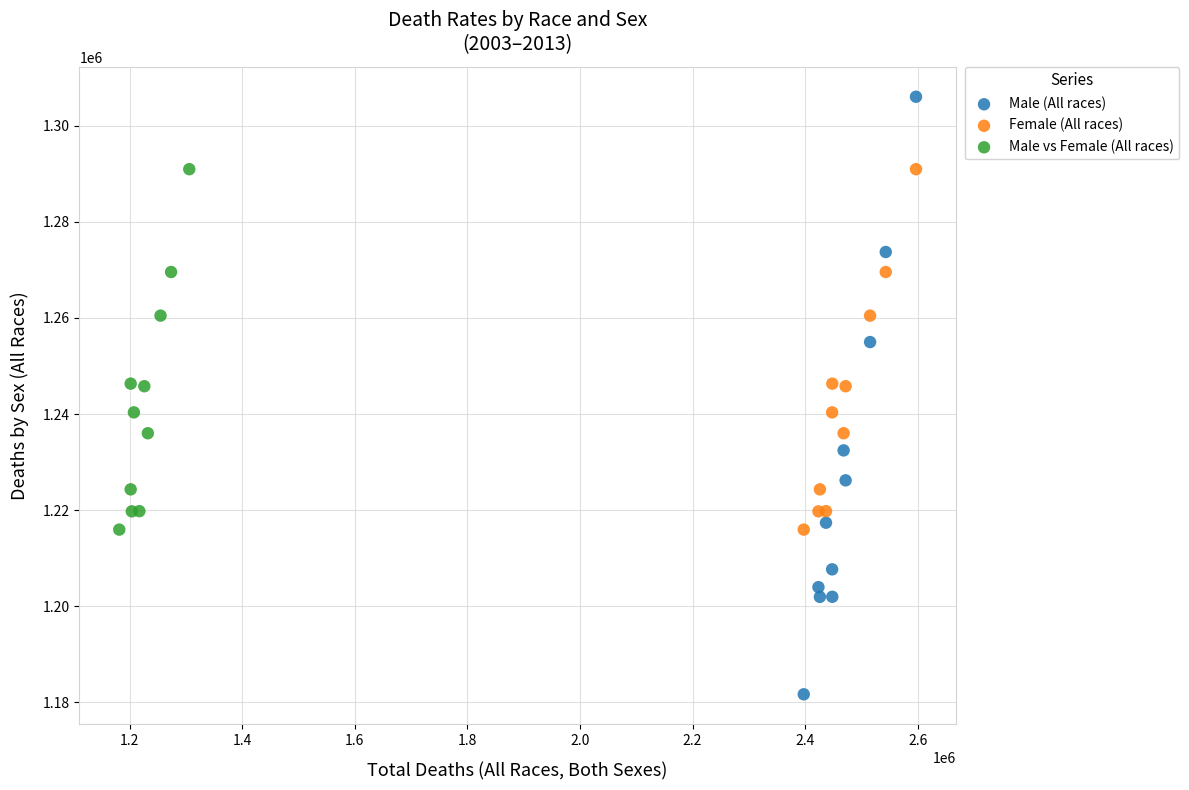

Which series contains the lowest Y value?

Male (All races)